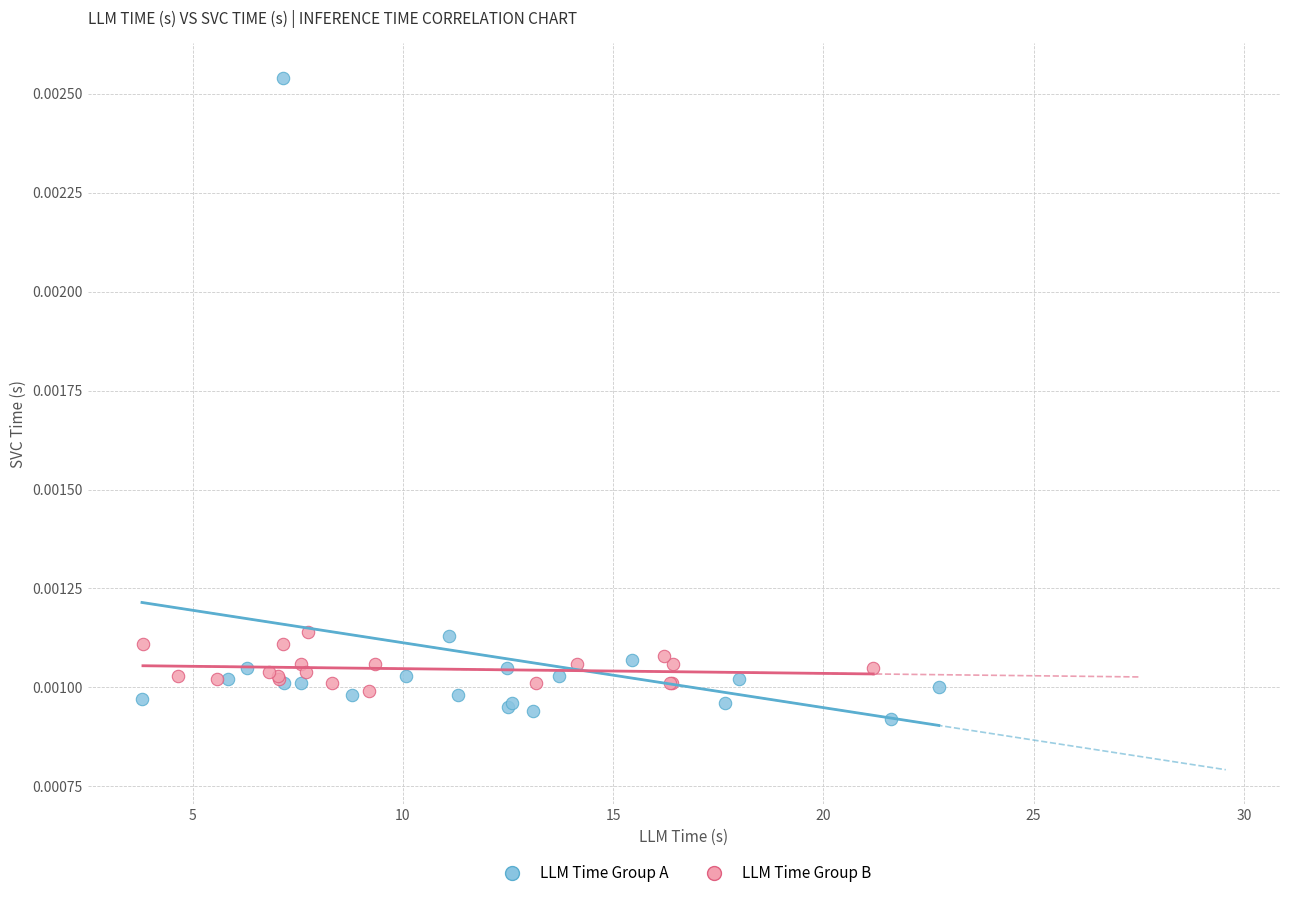

Which series reaches the minimum Y coordinate?

LLM Time Group A